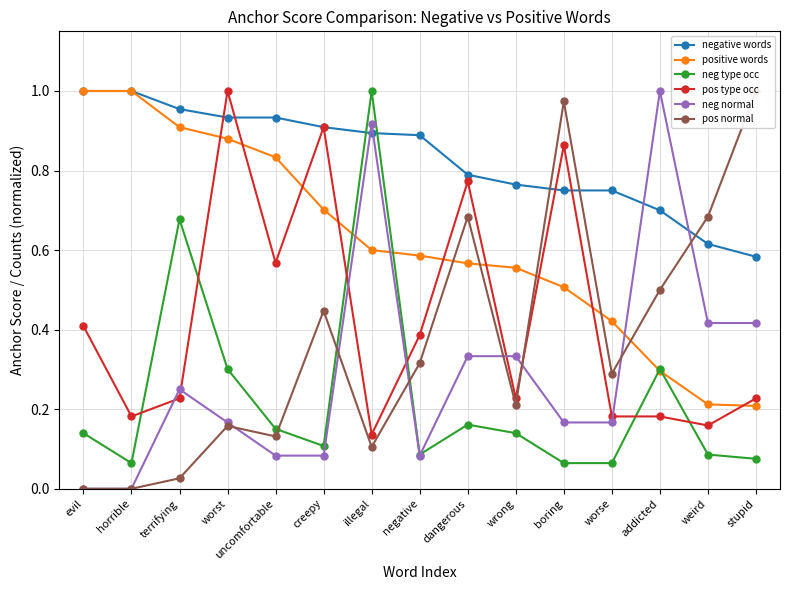

The pos type occ series shows 0.2 at terrifying. True or false?

True